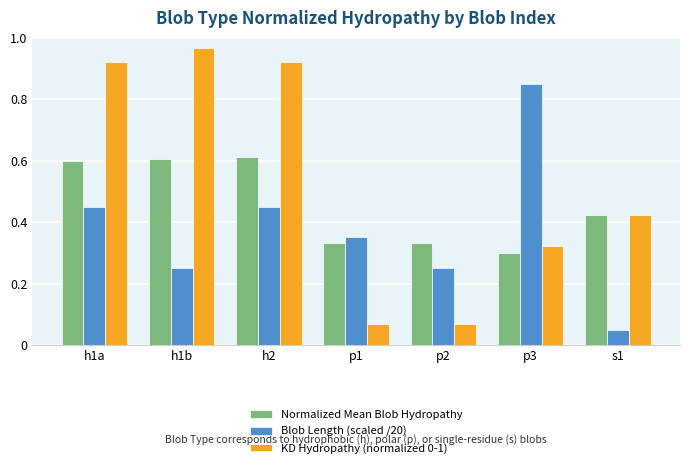

Rank the series by their average value, from lowest to highest.

Blob Length (scaled /20), Normalized Mean Blob Hydropathy, KD Hydropathy (normalized 0-1)